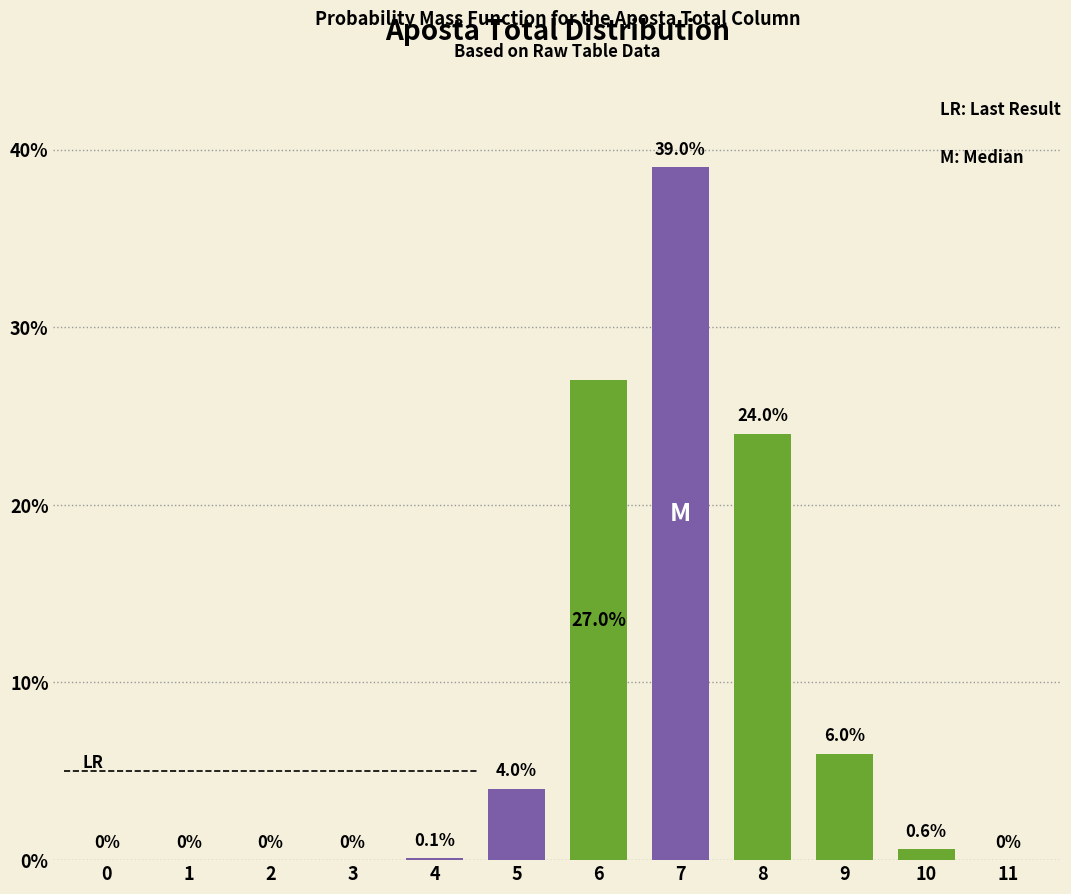

Reading left to right, extract all data points from this chart.

0=0.0	1=0.0	2=0.0	3=0.0	4=0.1	5=4.0	6=27.0	7=39.0	8=24.0	9=6.0	10=0.6	11=0.0